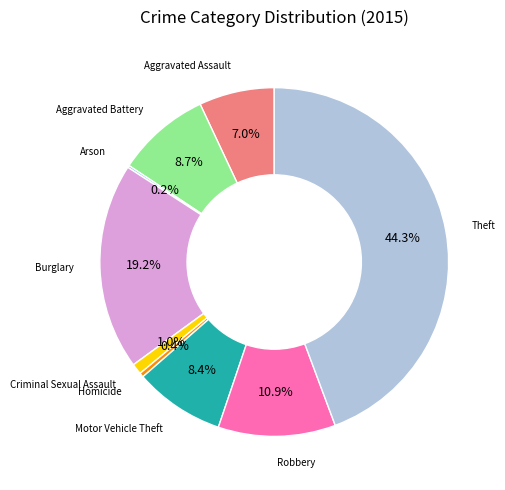

Does any single category account for the majority?

No